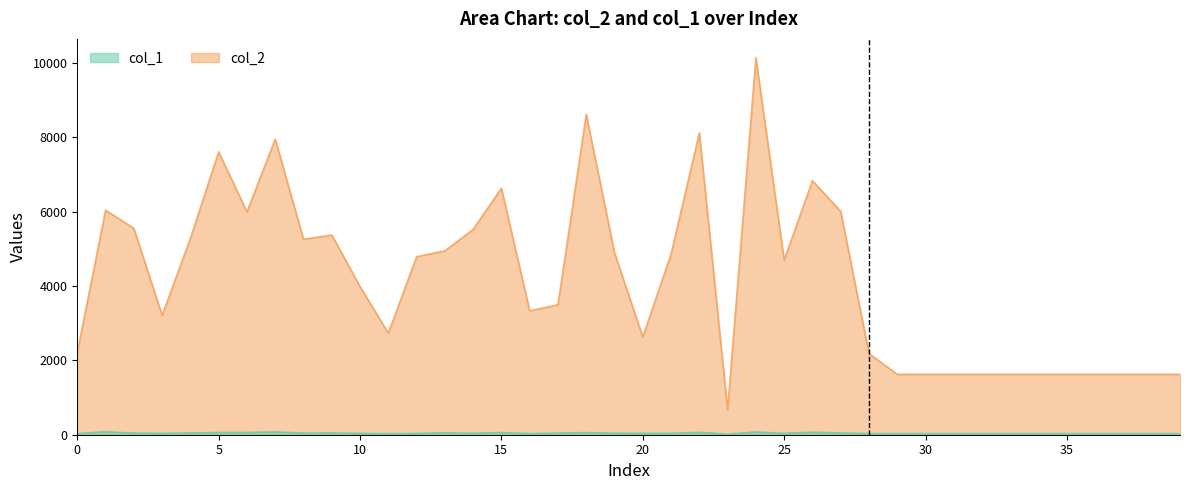

Does the chart display data point markers on the line(s)?

No